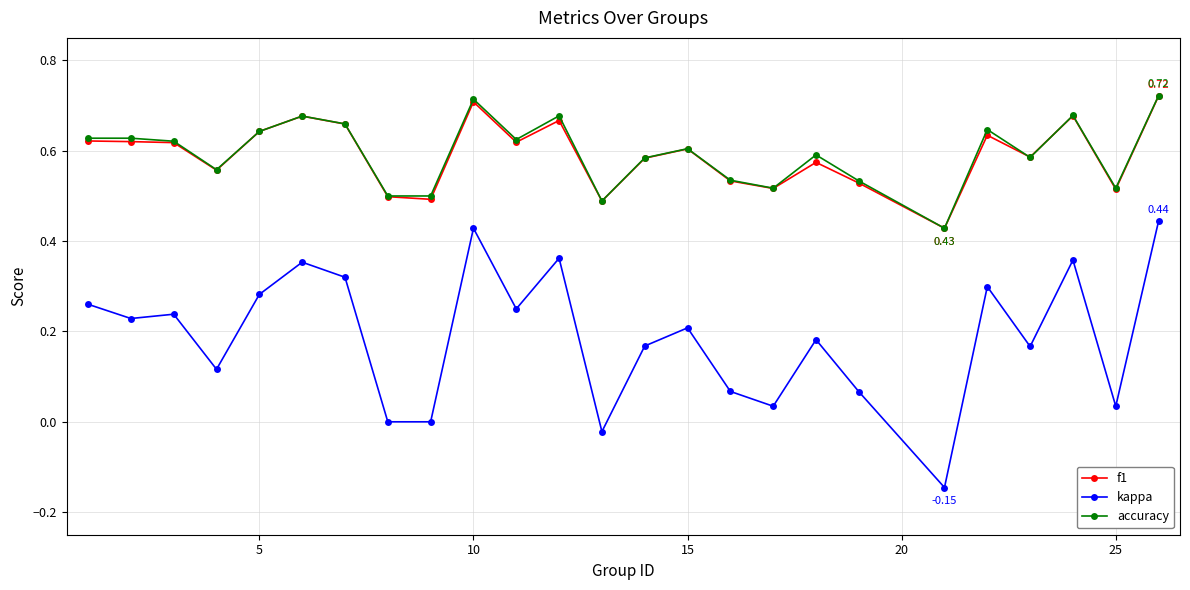

True or false: kappa and f1 intersect in this chart.

False